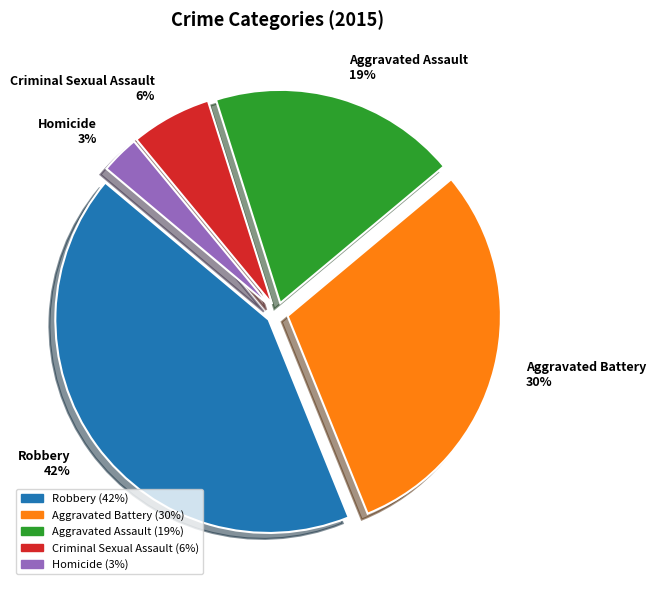

To the nearest percent, what is the difference between the Robbery and Aggravated Assault slice percentages?

23%